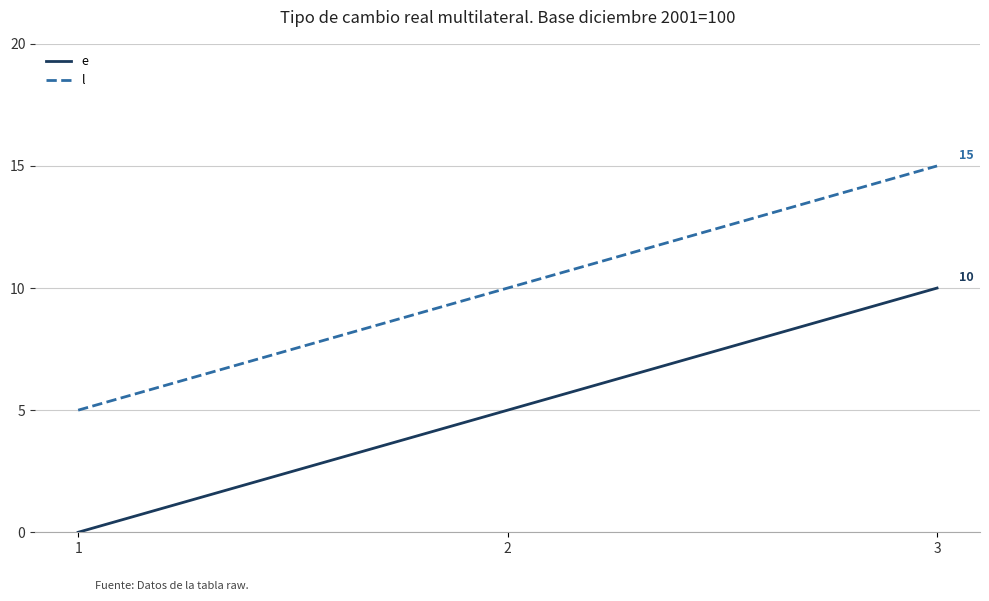

How many values in the e series are below 5?

1